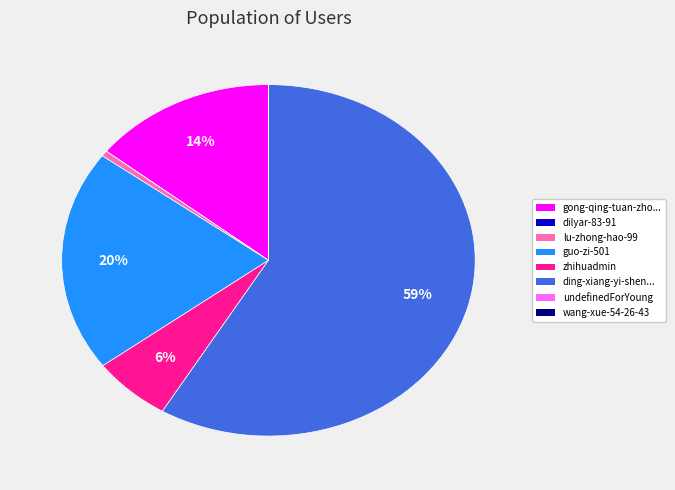

Is there a majority slice in this chart?

Yes